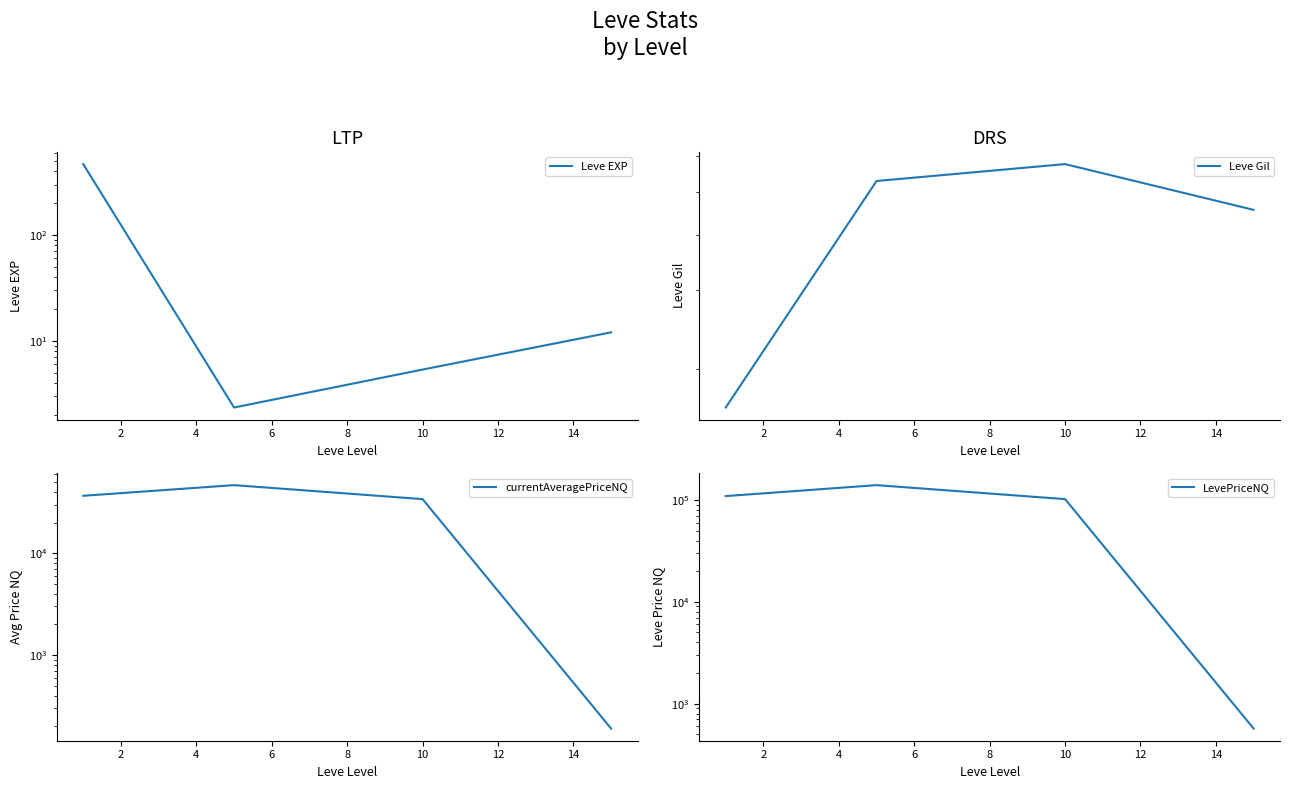

How many times do Leve EXP and Leve Gil cross each other?

1